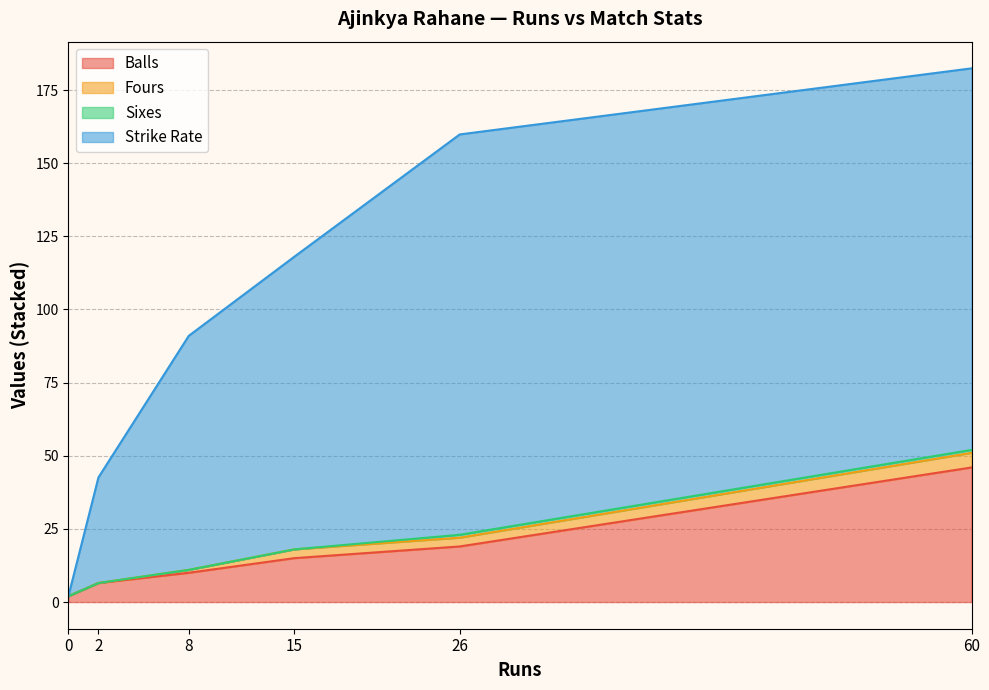

Which category has the highest value in the Balls series?

60